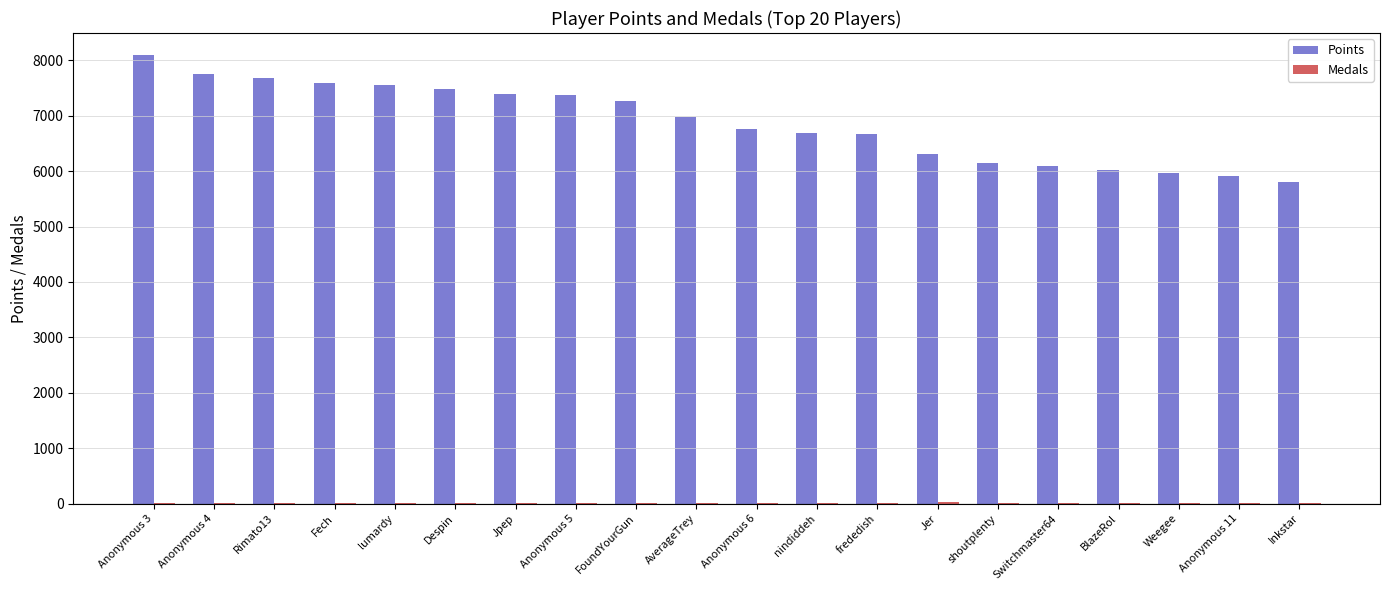

Which label corresponds to the largest value in the chart?

Anonymous 3